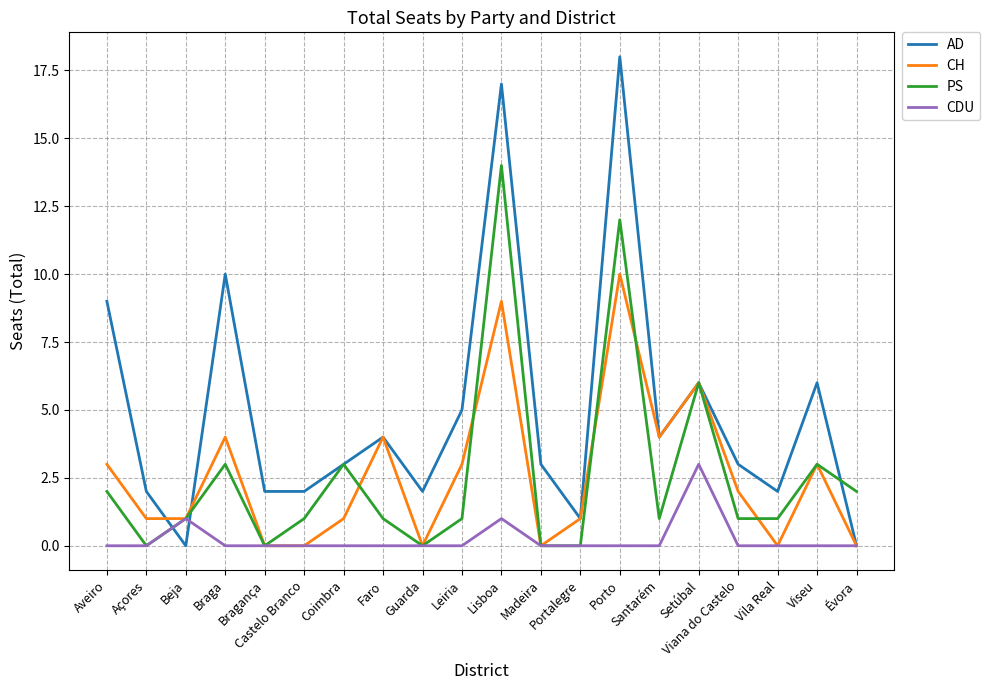

At which category is the sum across all series the highest?

Lisboa